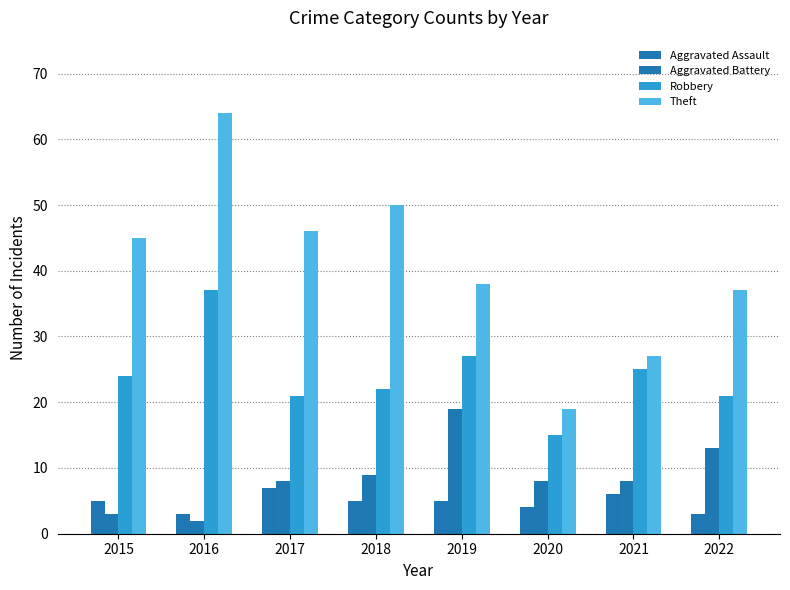

Reading left to right, transcribe all the data shown in this chart.

Aggravated Assault: 5	3	7	5	5	4	6	3
Aggravated Battery: 3	2	8	9	19	8	8	13
Robbery: 24	37	21	22	27	15	25	21
Theft: 45	64	46	50	38	19	27	37